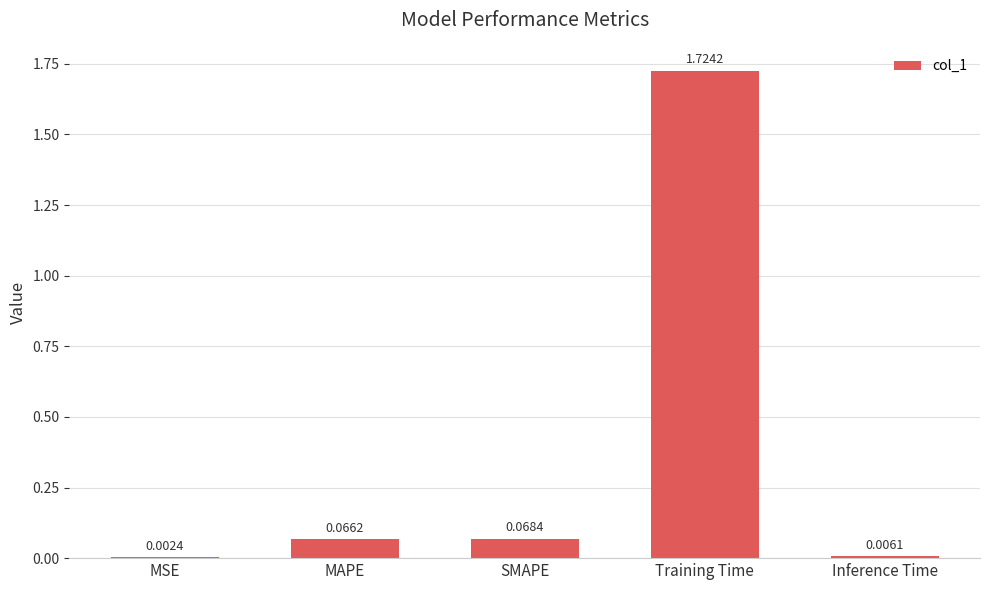

At which label is the value closest to 0?

MSE